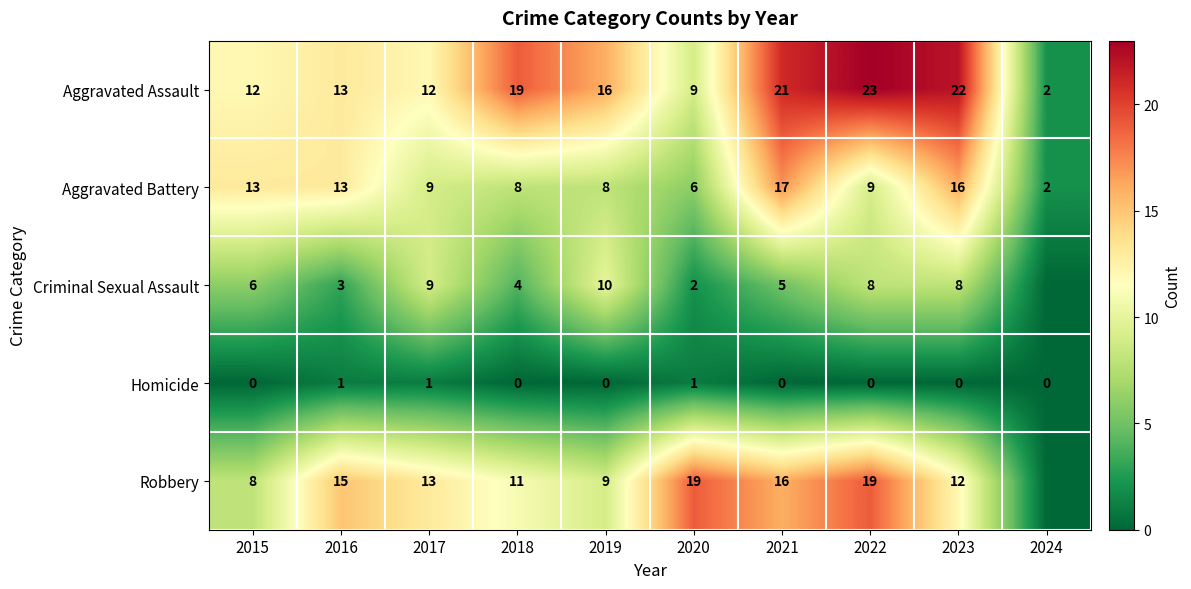

At which category is the sum across all series the highest?

2021